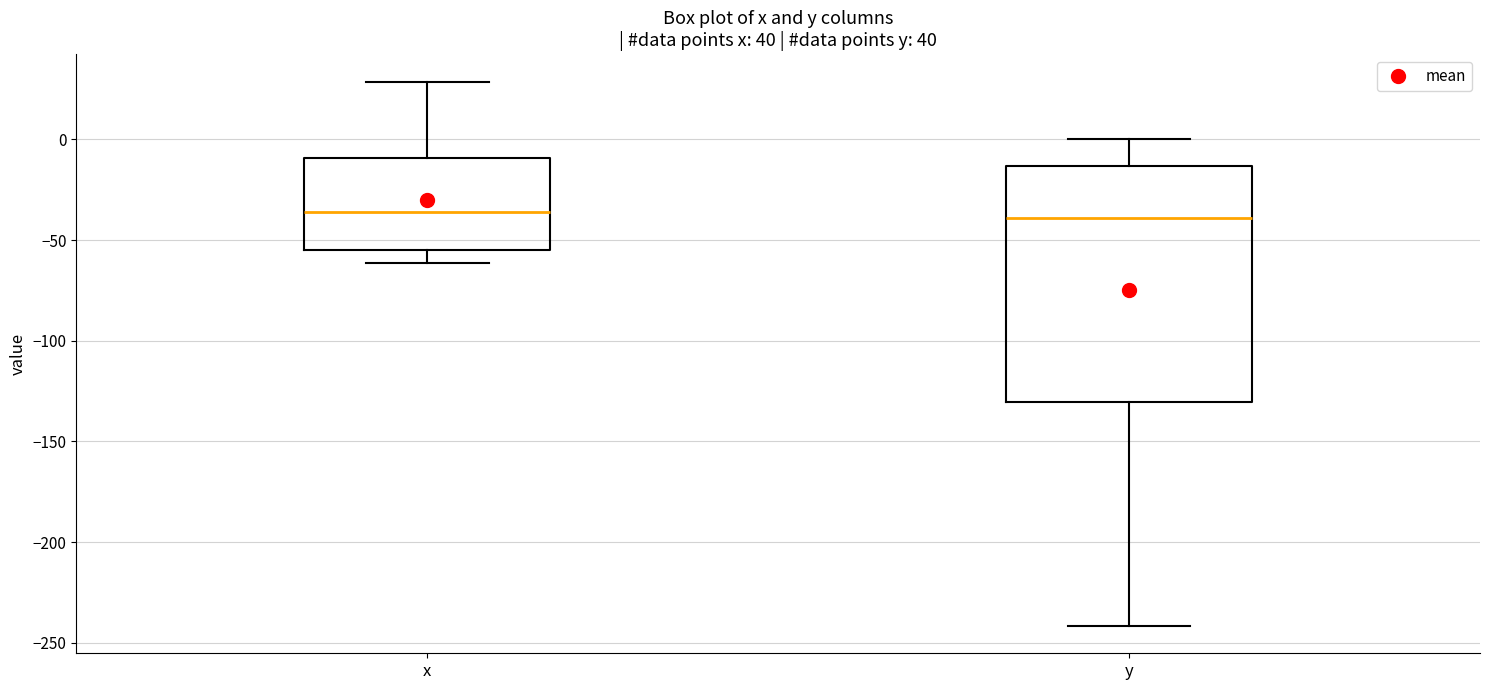

Reading left to right, read every box against the y-axis: the position of its median line, the range the box covers, and the ends of its whiskers. The values are not printed on the chart, so give them approximately, as read against the axis.

x: median -35, box -55 to -10, whiskers -60 to 30
y: median -40, box -130 to -15, whiskers -240 to 0